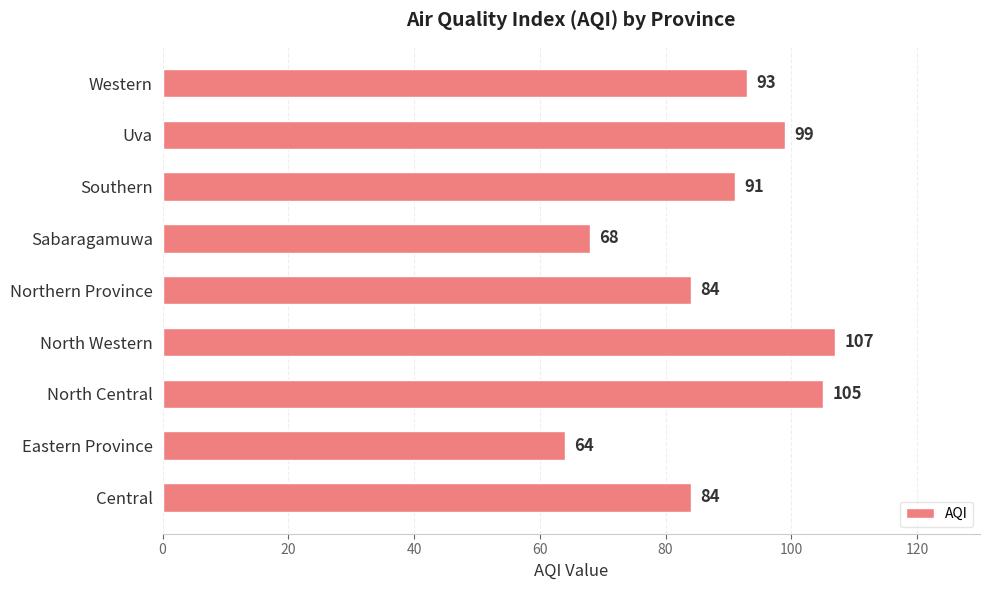

Approximately how many times larger is the value at Western compared to Sabaragamuwa?

1.4